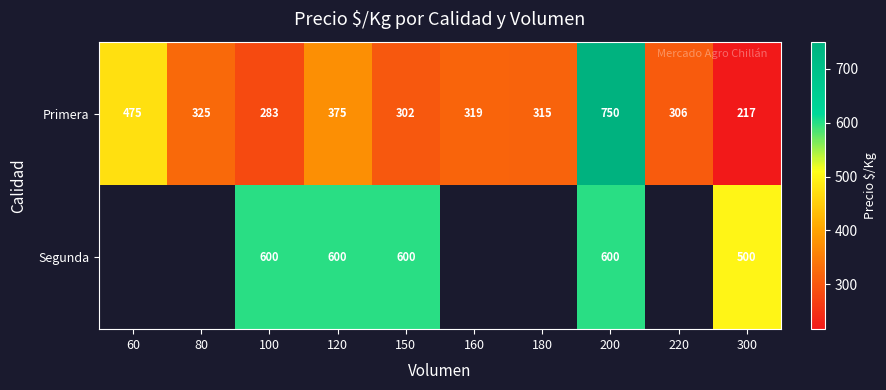

What is the minimum value shown in the chart?

217.0